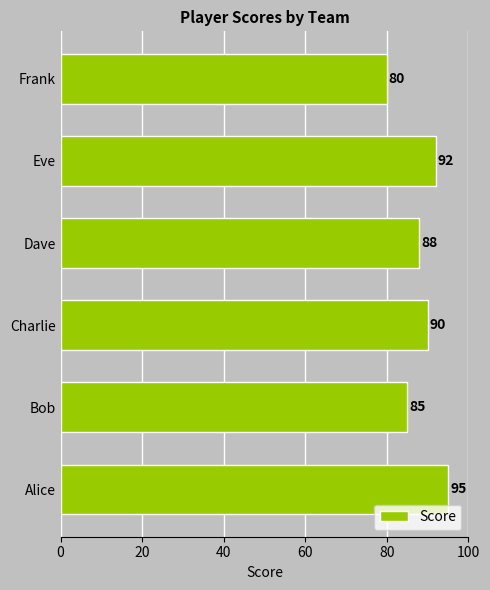

The chart shows a value of 80 at Frank. True or false?

True